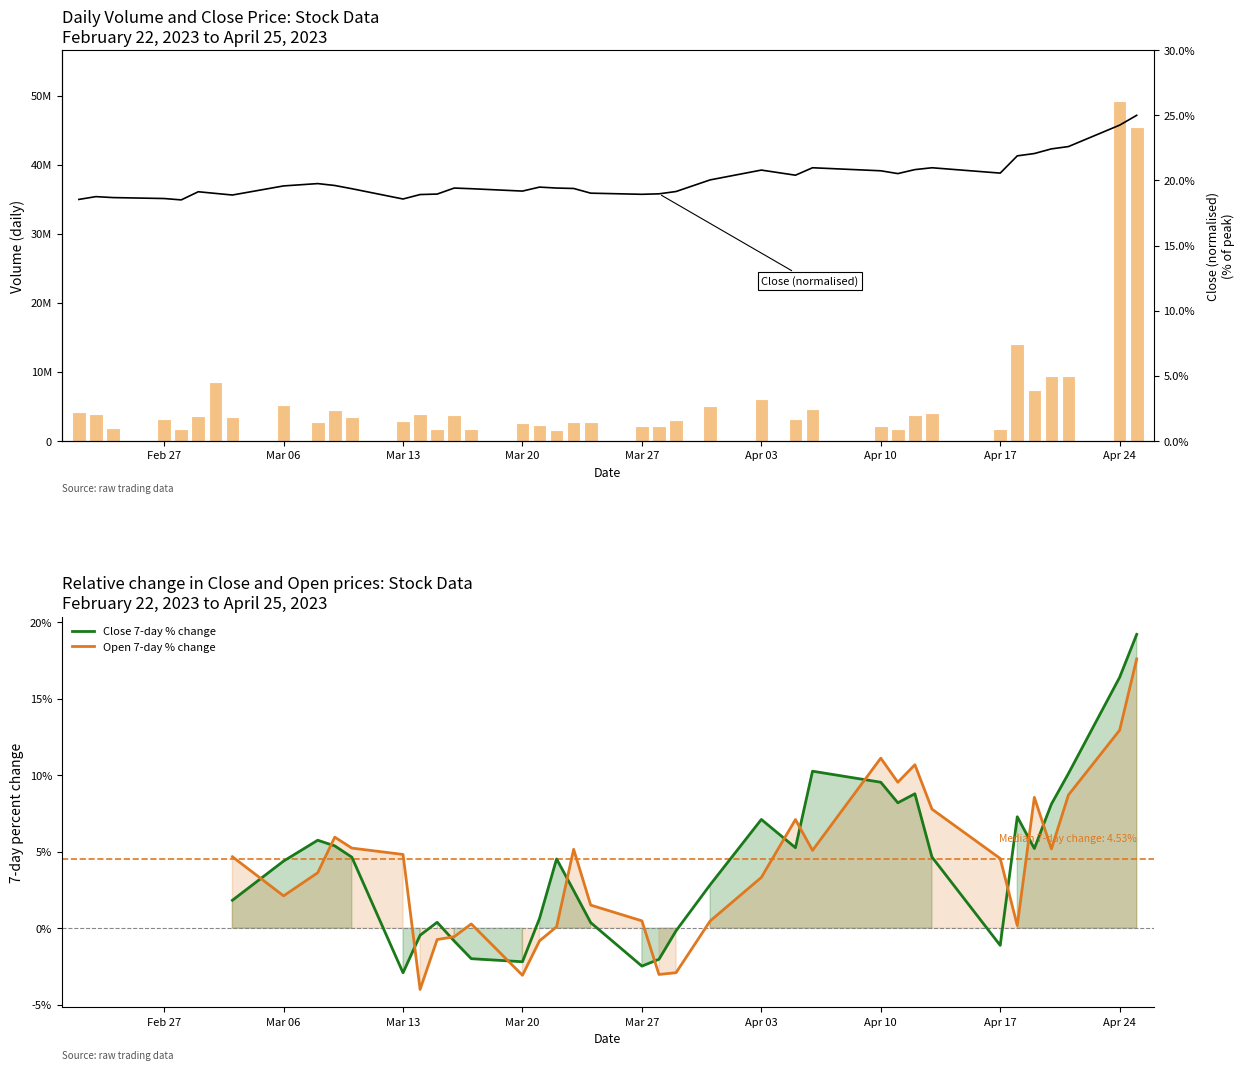

True or false: Open 7-day % change has a value of 4.8 at Mar 13.

True